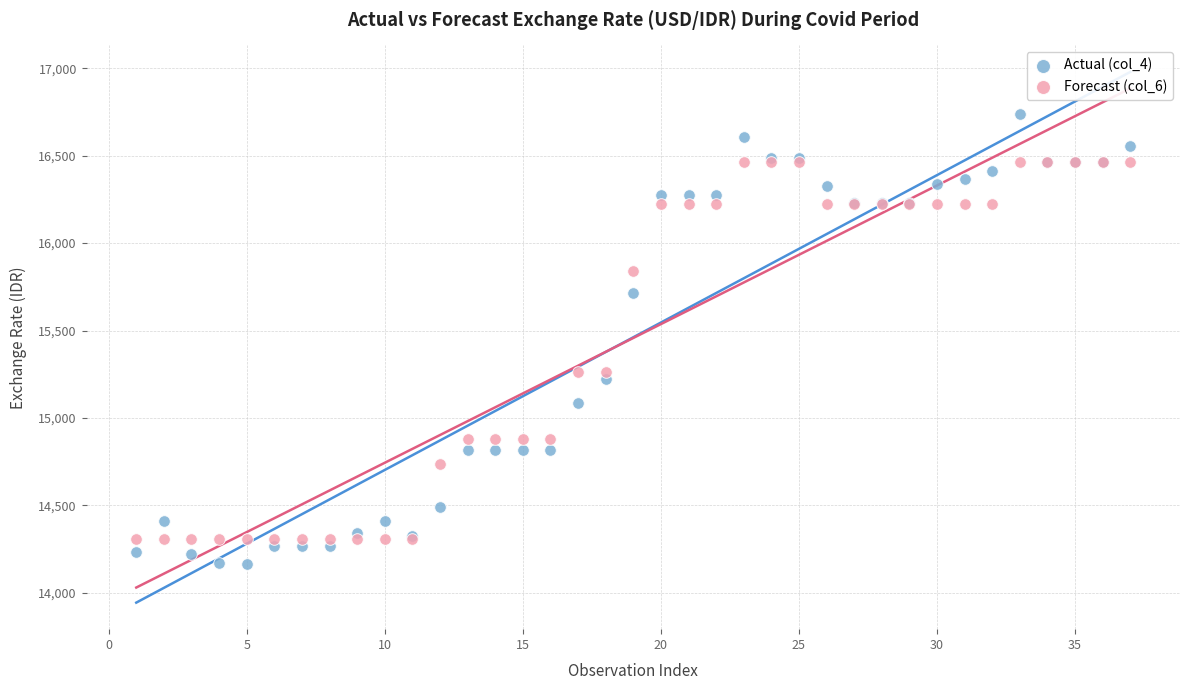

What are all the series names shown in the legend?

Actual (col_4), Forecast (col_6)